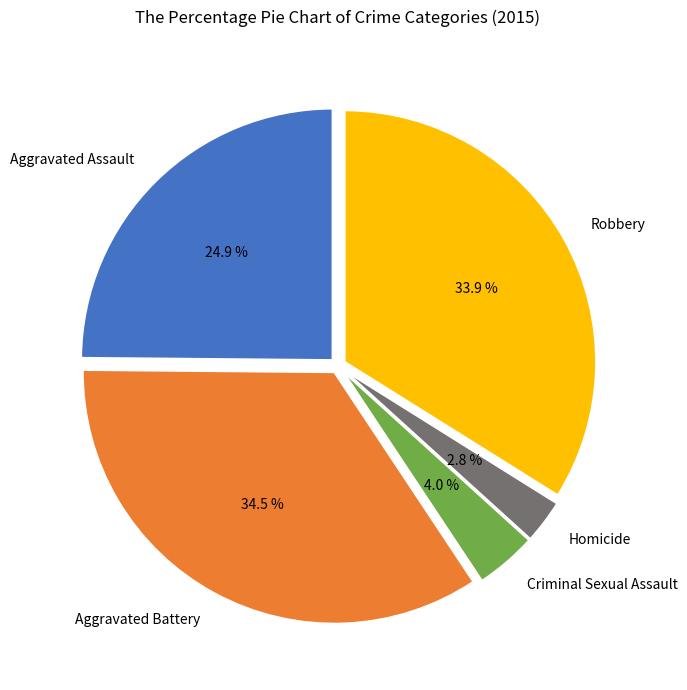

How many segments does this pie chart have?

5